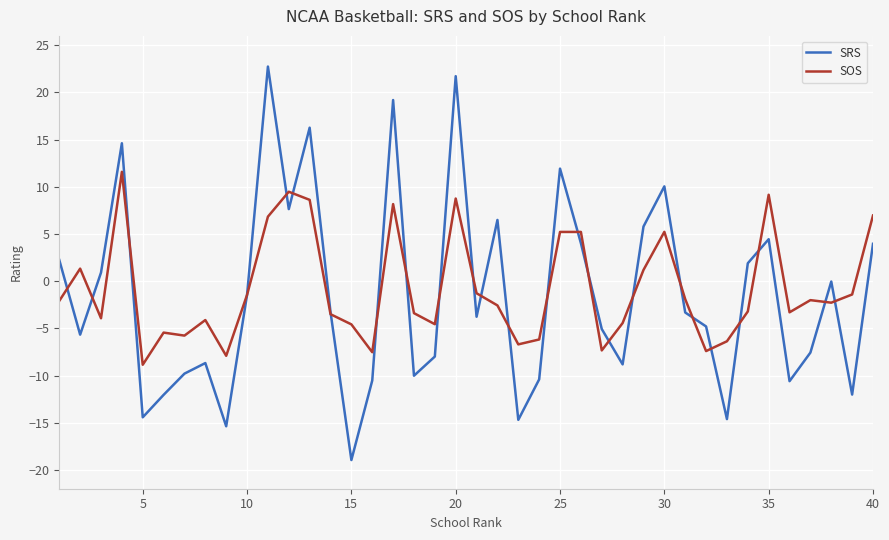

True or false: SOS and SRS cross at least once.

True